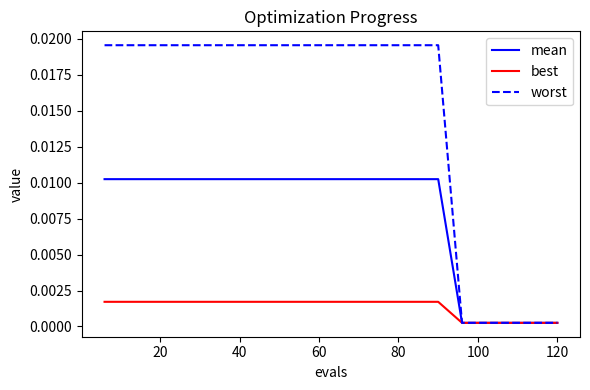

Which series has the largest range (max minus min)?

worst